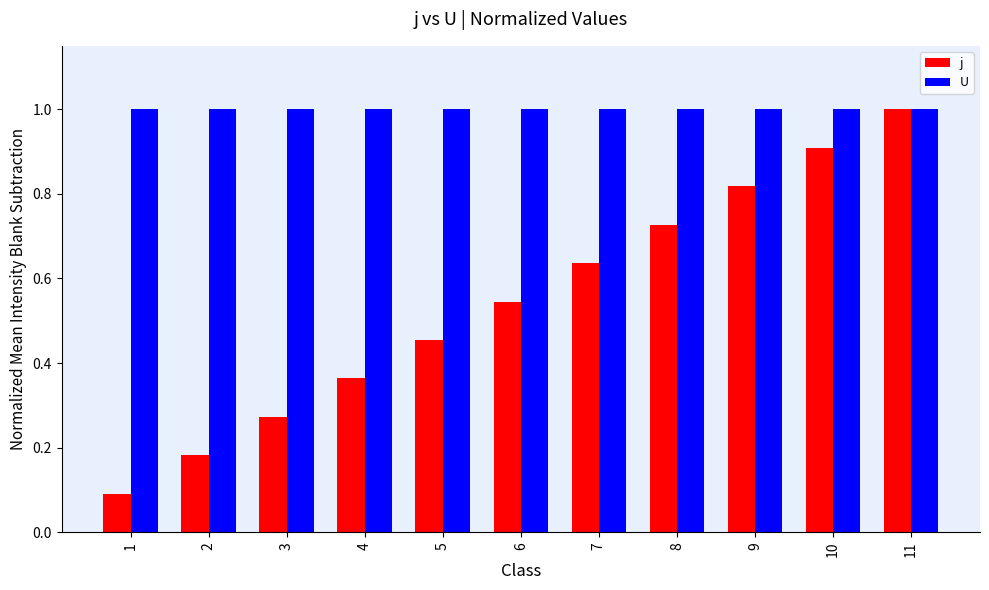

The U series shows 0.6 at 5. True or false?

False